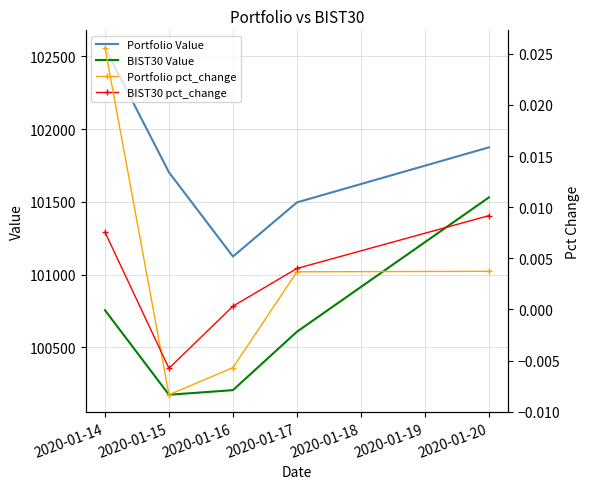

What is the sum of the BIST30 Value values at 2020-01-20 and 2020-01-17?

202138.7